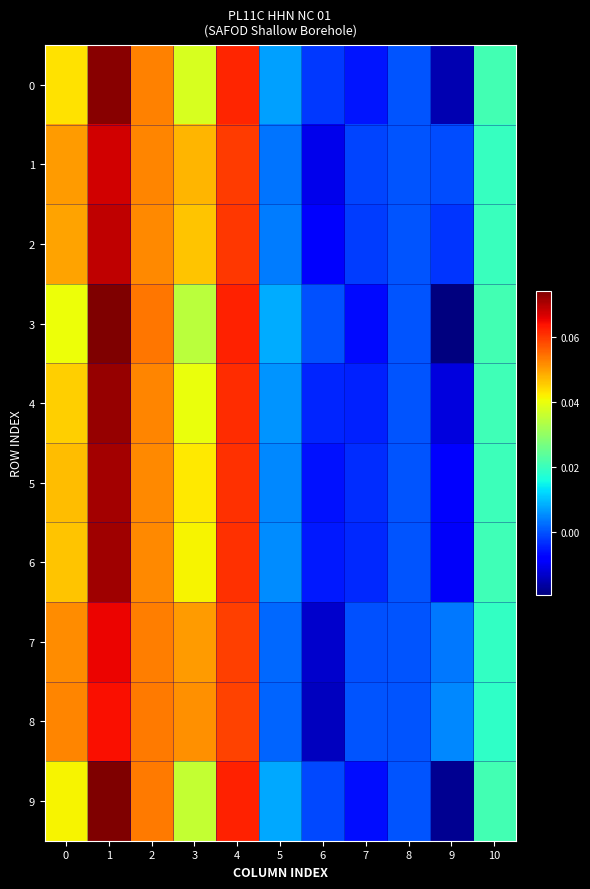

At which category is the sum across all series the highest?

1